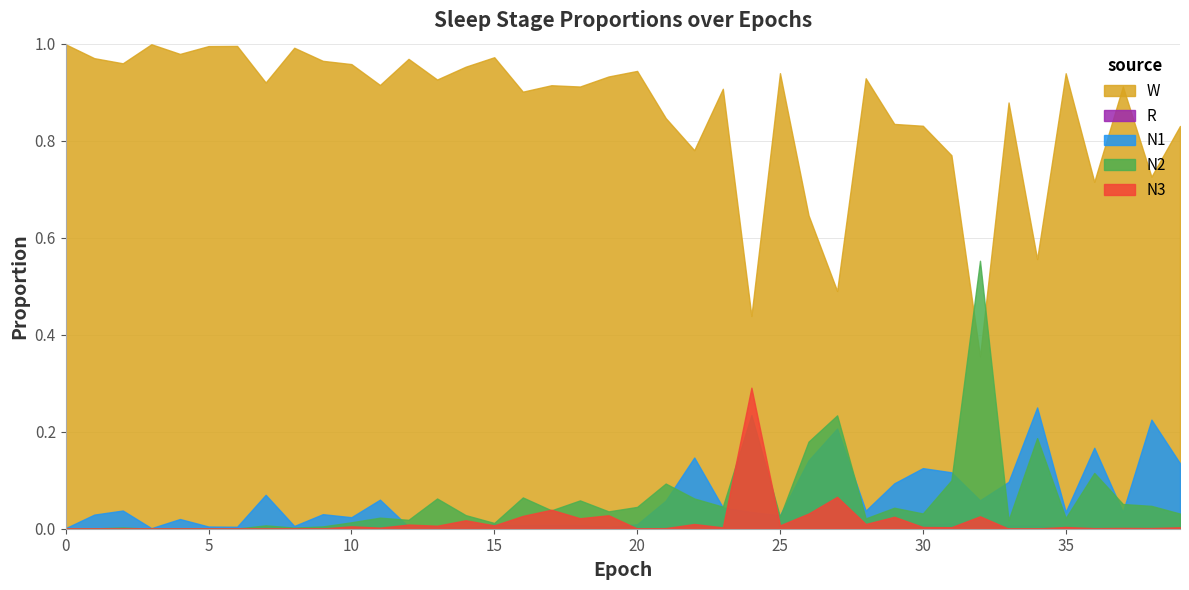

Reading right to left, list all the values displayed in this chart.

N1: 39=0.1	38=0.2	37=0.0	36=0.2	35=0.0	34=0.3	33=0.1	32=0.1	31=0.1	30=0.1	29=0.1	28=0.0	27=0.2	26=0.1	25=0.0	24=0.0	23=0.0	22=0.1	21=0.1	20=0.0	19=0.0	18=0.0	17=0.0	16=0.0	15=0.0	14=0.0	13=0.0	12=0.0	11=0.1	10=0.0	9=0.0	8=0.0	7=0.1	6=0.0	5=0.0	4=0.0	3=0.0	2=0.0	1=0.0	0=0.0
N2: 39=0.0	38=0.0	37=0.1	36=0.1	35=0.0	34=0.2	33=0.0	32=0.6	31=0.1	30=0.0	29=0.0	28=0.0	27=0.2	26=0.2	25=0.0	24=0.2	23=0.0	22=0.1	21=0.1	20=0.0	19=0.0	18=0.1	17=0.0	16=0.1	15=0.0	14=0.0	13=0.1	12=0.0	11=0.0	10=0.0	9=0.0	8=0.0	7=0.0	6=0.0	5=0.0	4=0.0	3=0.0	2=0.0	1=0.0	0=0.0
N3: 39=0.0	38=0.0	37=0.0	36=0.0	35=0.0	34=0.0	33=0.0	32=0.0	31=0.0	30=0.0	29=0.0	28=0.0	27=0.1	26=0.0	25=0.0	24=0.3	23=0.0	22=0.0	21=0.0	20=0.0	19=0.0	18=0.0	17=0.0	16=0.0	15=0.0	14=0.0	13=0.0	12=0.0	11=0.0	10=0.0	9=0.0	8=0.0	7=0.0	6=0.0	5=0.0	4=0.0	3=0.0	2=0.0	1=0.0	0=0.0
R: 39=0.0	38=0.0	37=0.0	36=0.0	35=0.0	34=0.0	33=0.0	32=0.0	31=0.0	30=0.0	29=0.0	28=0.0	27=0.0	26=0.0	25=0.0	24=0.0	23=0.0	22=0.0	21=0.0	20=0.0	19=0.0	18=0.0	17=0.0	16=0.0	15=0.0	14=0.0	13=0.0	12=0.0	11=0.0	10=0.0	9=0.0	8=0.0	7=0.0	6=0.0	5=0.0	4=0.0	3=0.0	2=0.0	1=0.0	0=0.0
W: 39=0.8	38=0.7	37=0.9	36=0.7	35=0.9	34=0.6	33=0.9	32=0.4	31=0.8	30=0.8	29=0.8	28=0.9	27=0.5	26=0.6	25=0.9	24=0.4	23=0.9	22=0.8	21=0.8	20=0.9	19=0.9	18=0.9	17=0.9	16=0.9	15=1.0	14=1.0	13=0.9	12=1.0	11=0.9	10=1.0	9=1.0	8=1.0	7=0.9	6=1.0	5=1.0	4=1.0	3=1.0	2=1.0	1=1.0	0=1.0